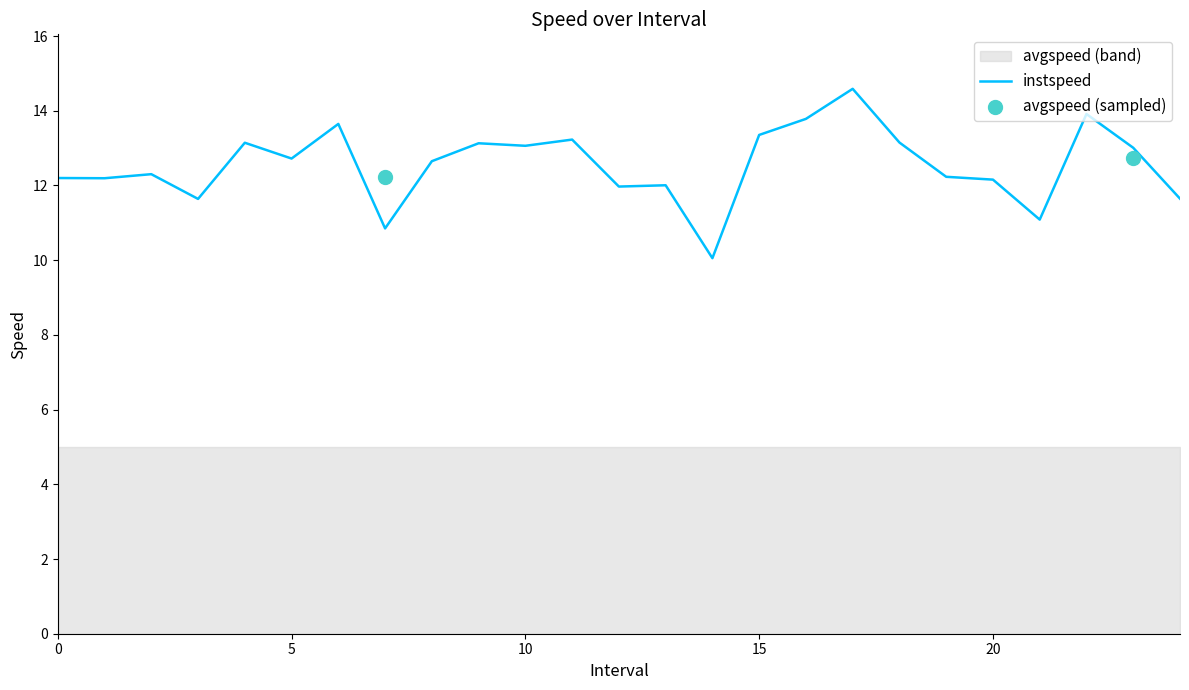

Between 7 and 9, which is larger?

9